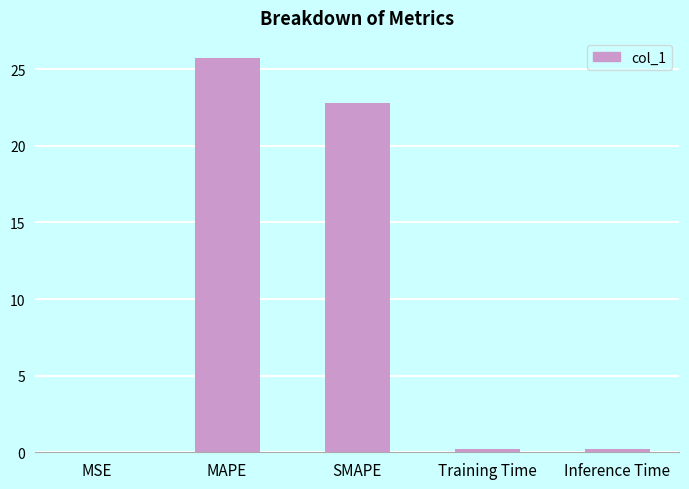

Which label corresponds to the largest value in the chart?

MAPE